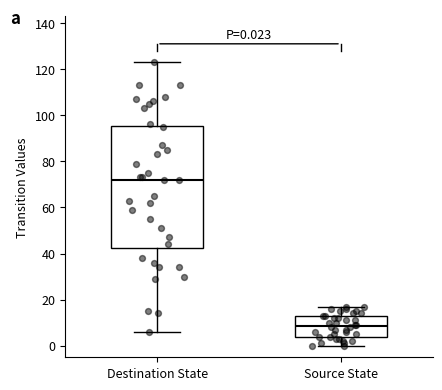

Which box has the highest median line?

Destination State